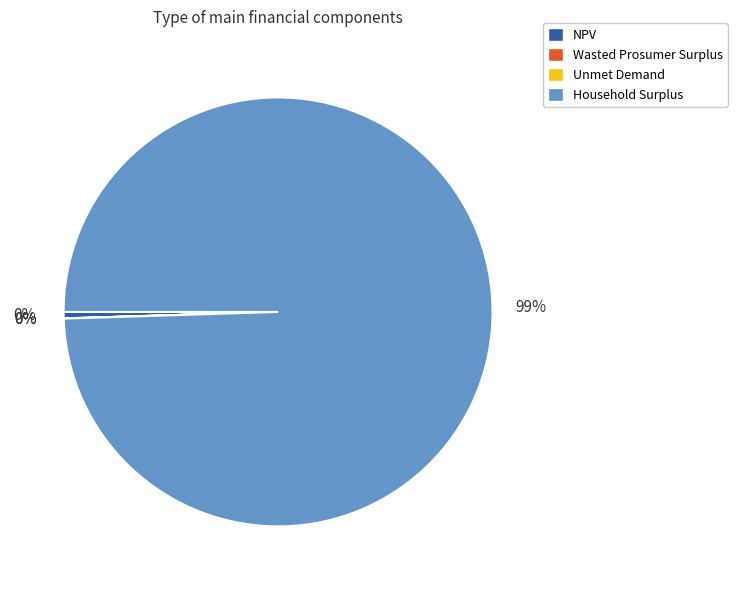

To the nearest percent, what is the average slice percentage?

25%